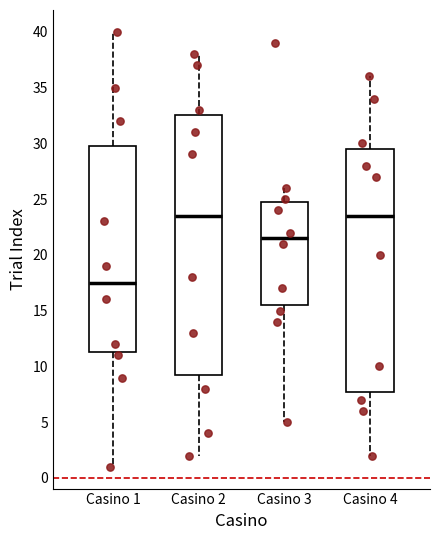

Which box's median line is the lowest?

Casino 1